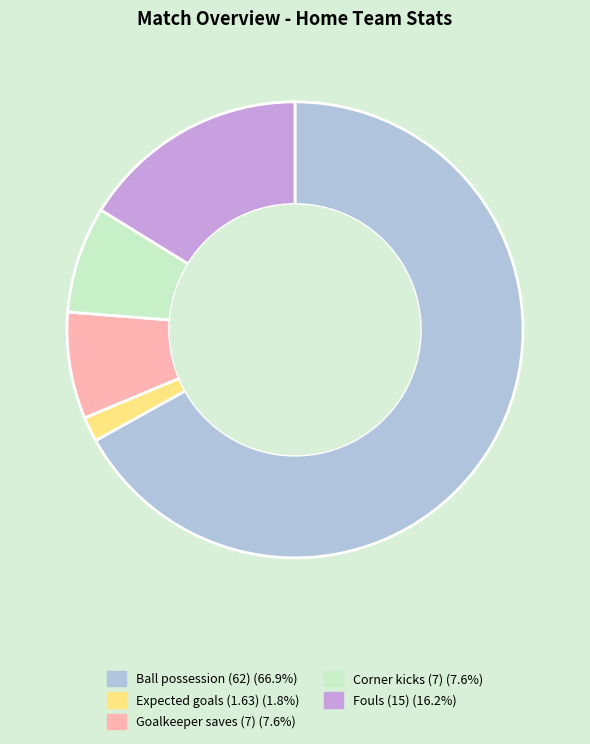

Count the number of slices in the pie.

5